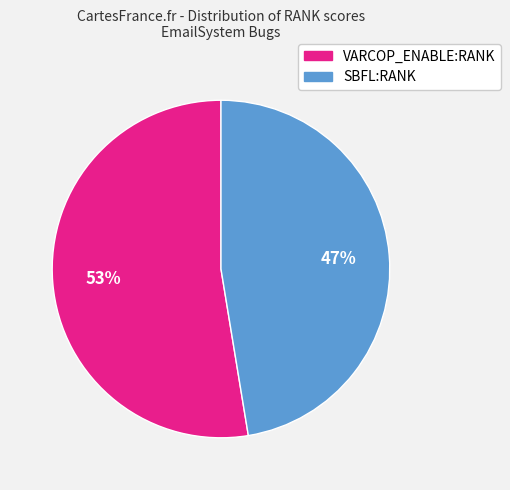

How many segments does this pie chart have?

2